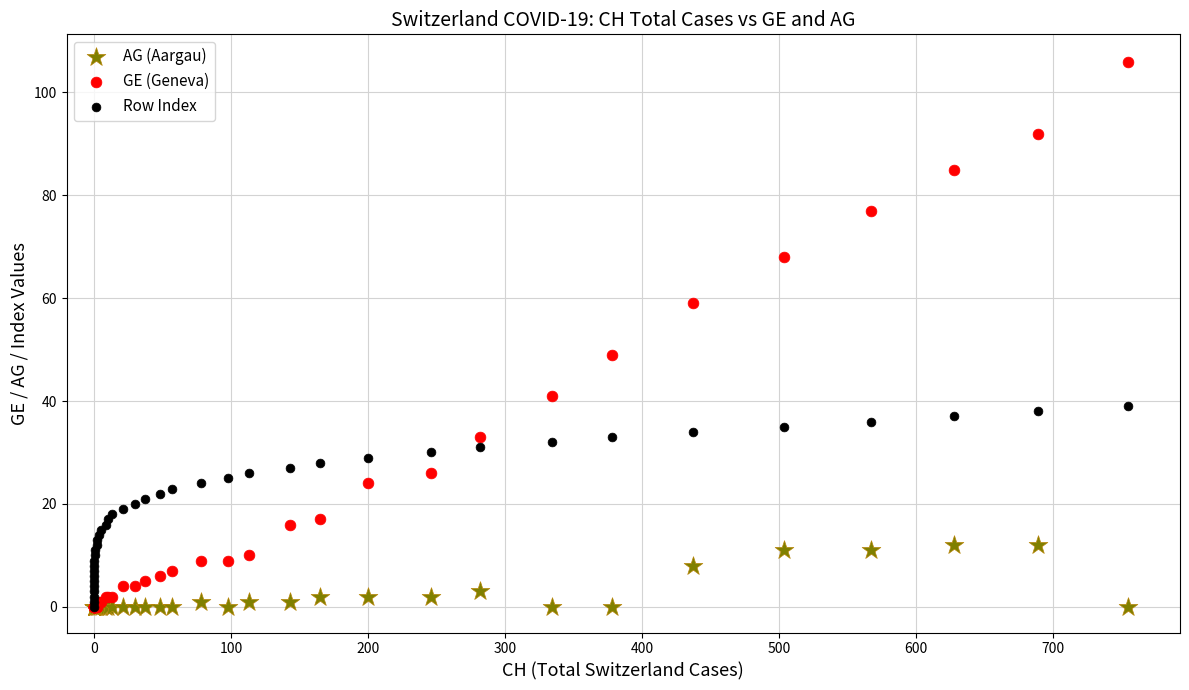

In the GE (Geneva) series, what Y value is closest to 53?

49